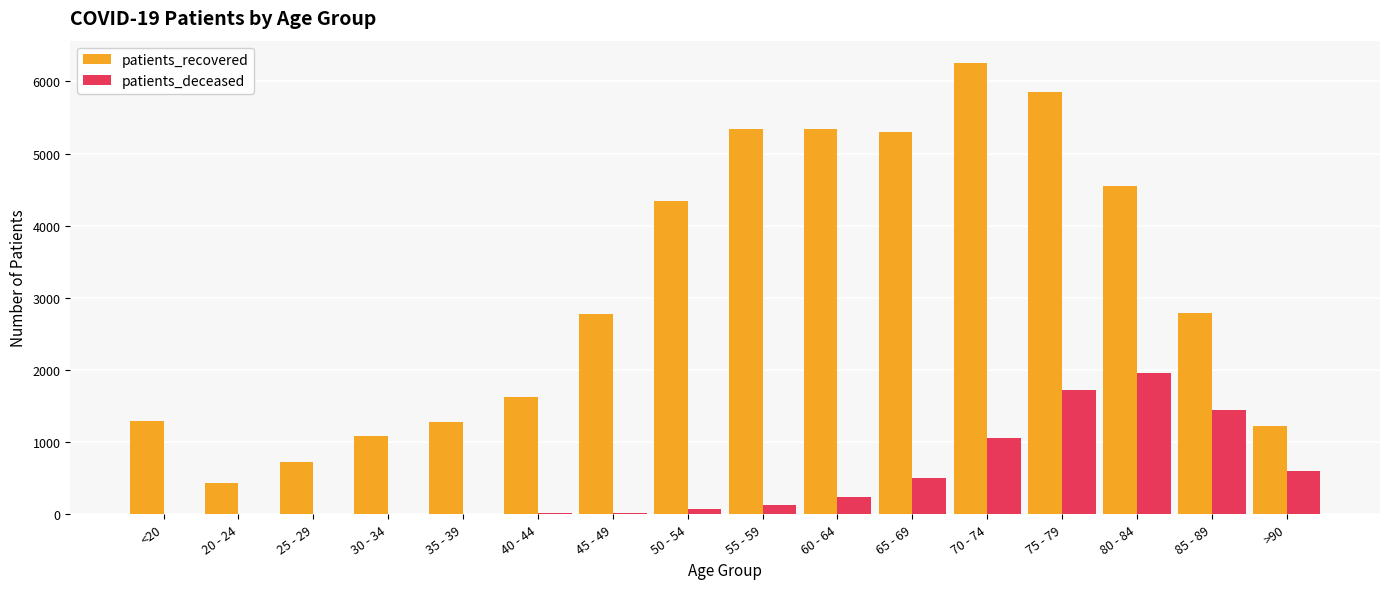

The value of patients_recovered at 45 - 49 is 969. True or false?

False